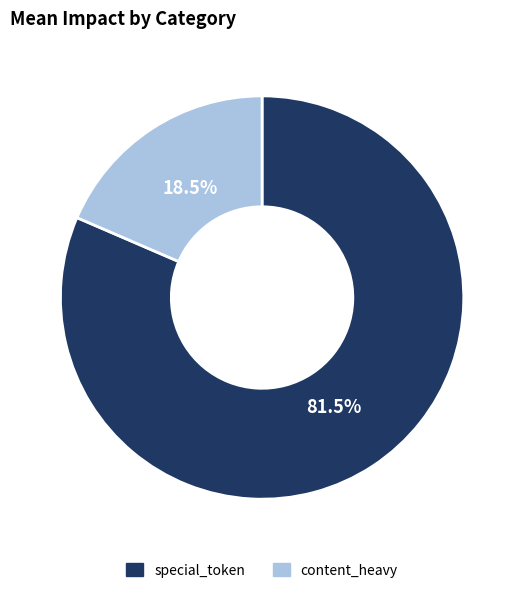

Is there a majority slice in this chart?

Yes